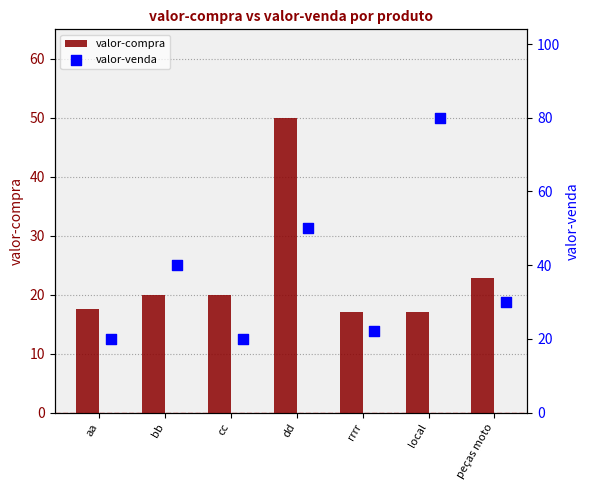

Which series reaches the maximum Y coordinate?

valor-venda